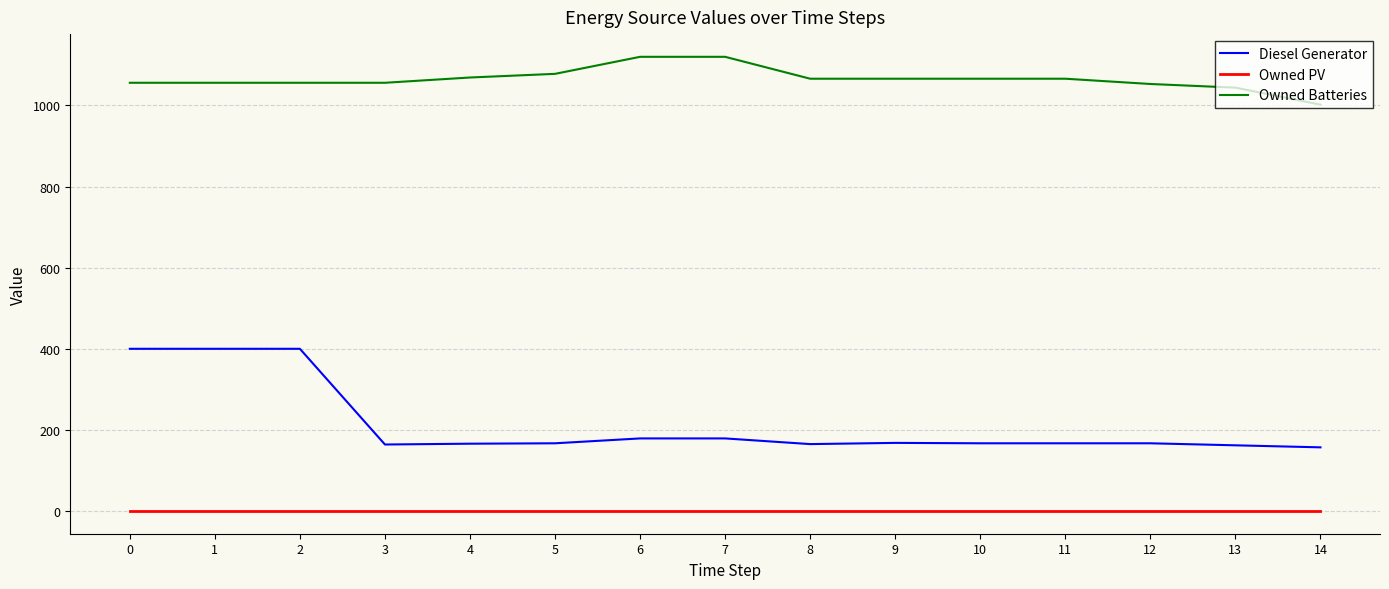

How many lines are shown in the chart?

3